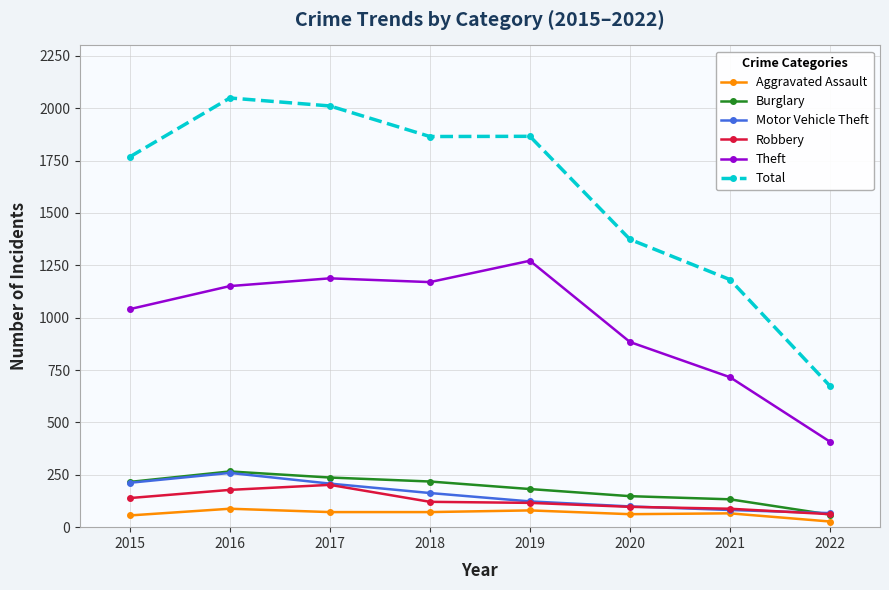

What is the value of the Total point at the 7th from the left?

1182